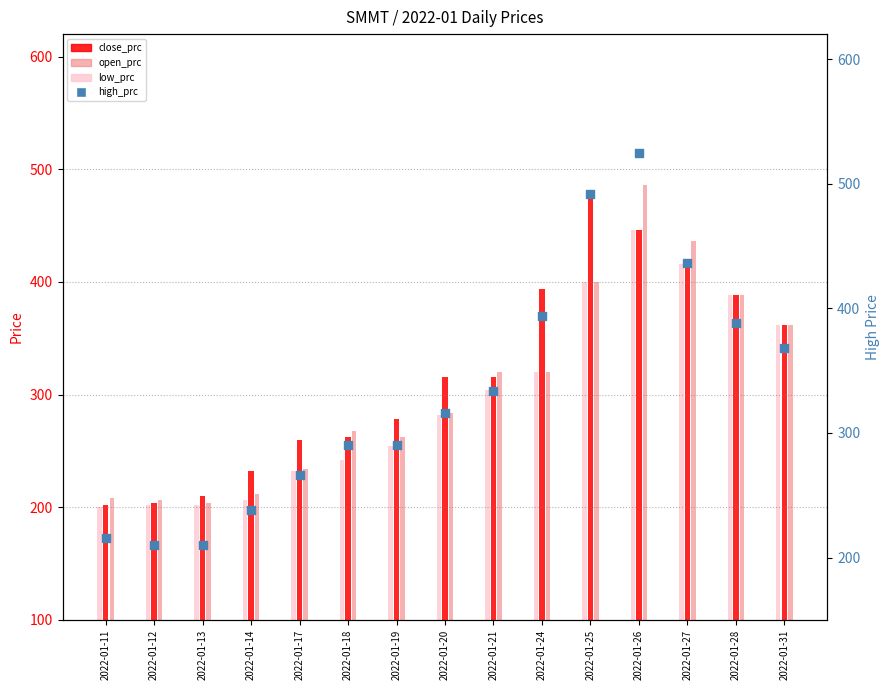

Between 2022-01-31 and 2022-01-21, which is larger?

2022-01-31